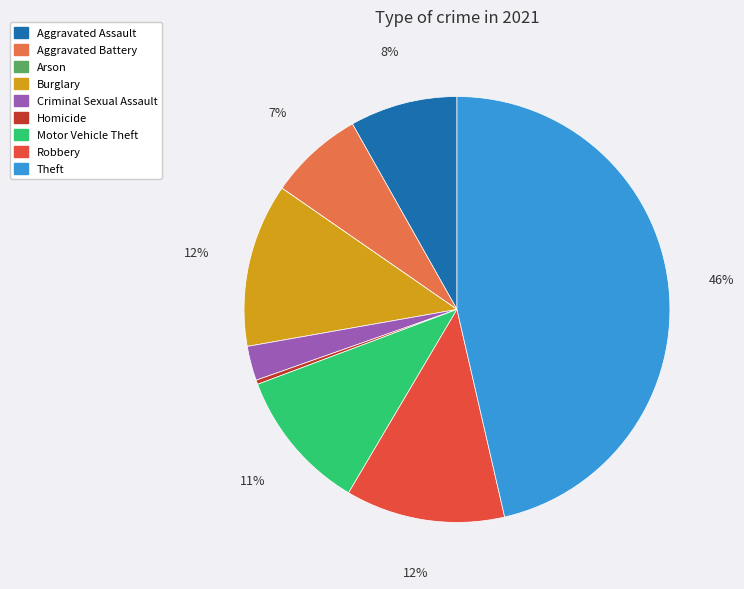

Combined, do Robbery and Criminal Sexual Assault account for over 50%?

No